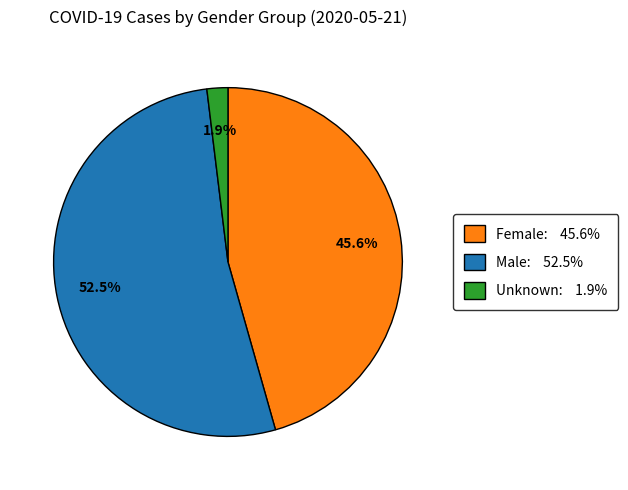

How many slices are in this pie chart?

3